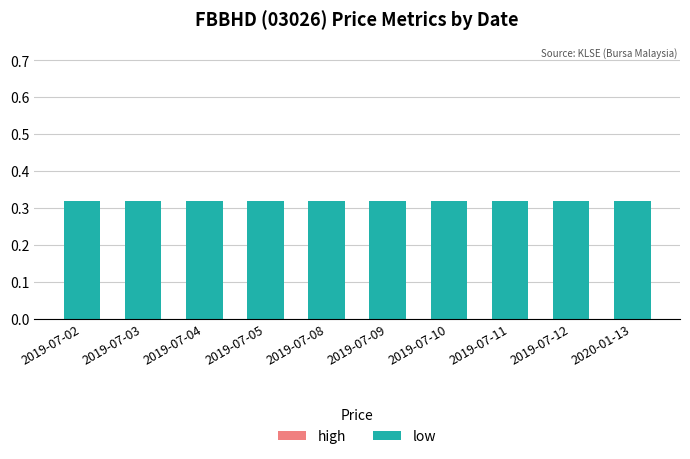

How many bars are there in total?

20